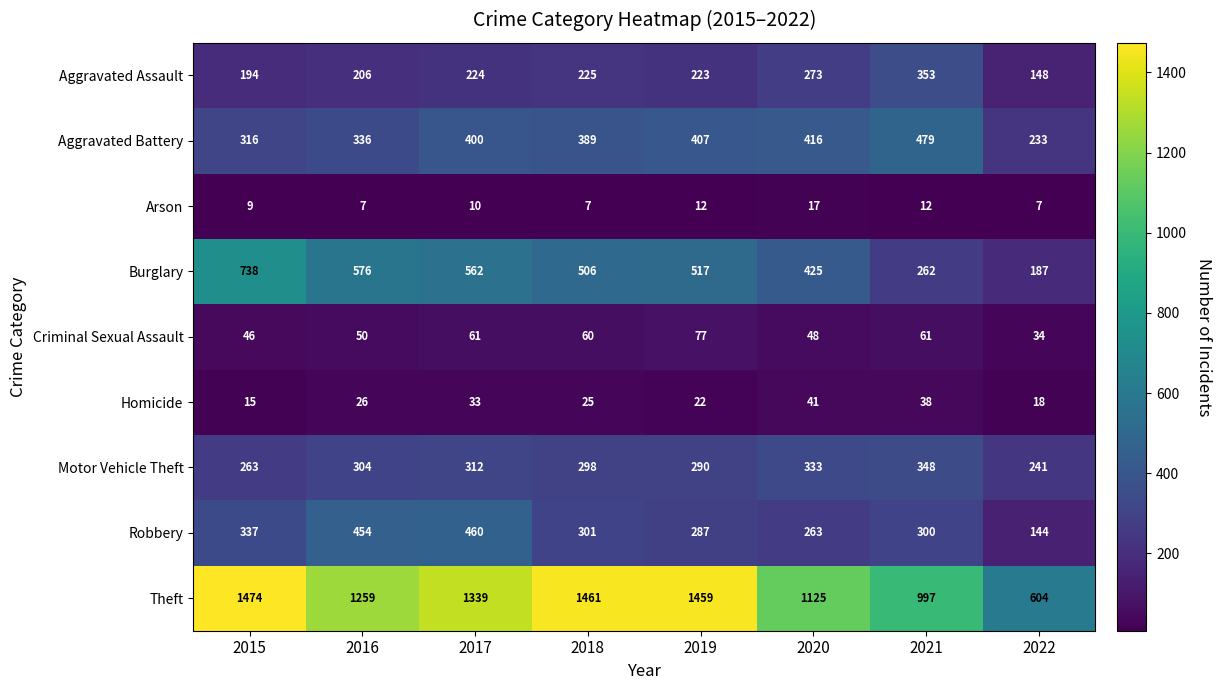

The value of Motor Vehicle Theft at 2015 is 263. True or false?

True